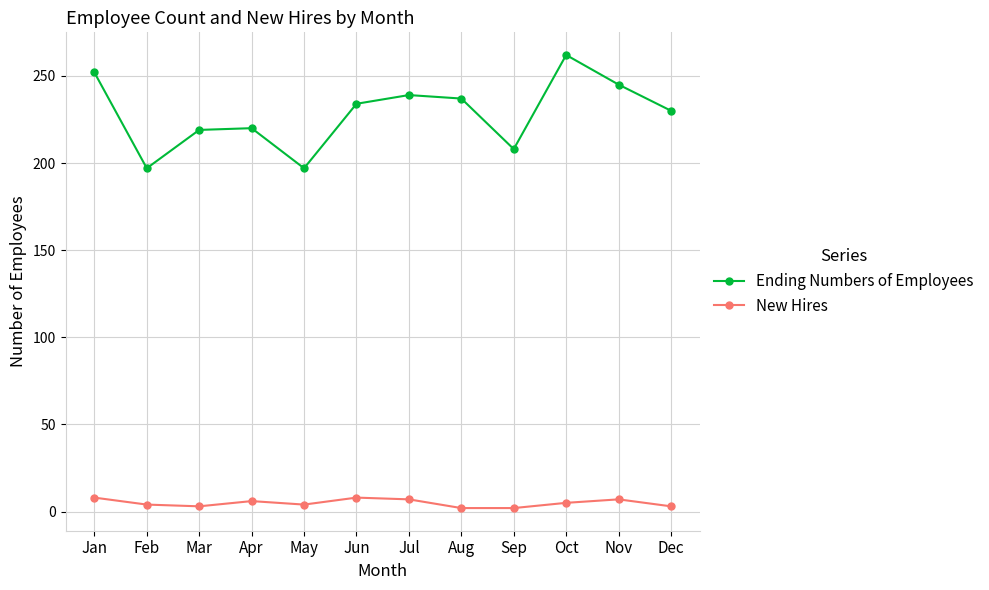

What is the value of the Ending Numbers of Employees point at the 11th from the left?

245